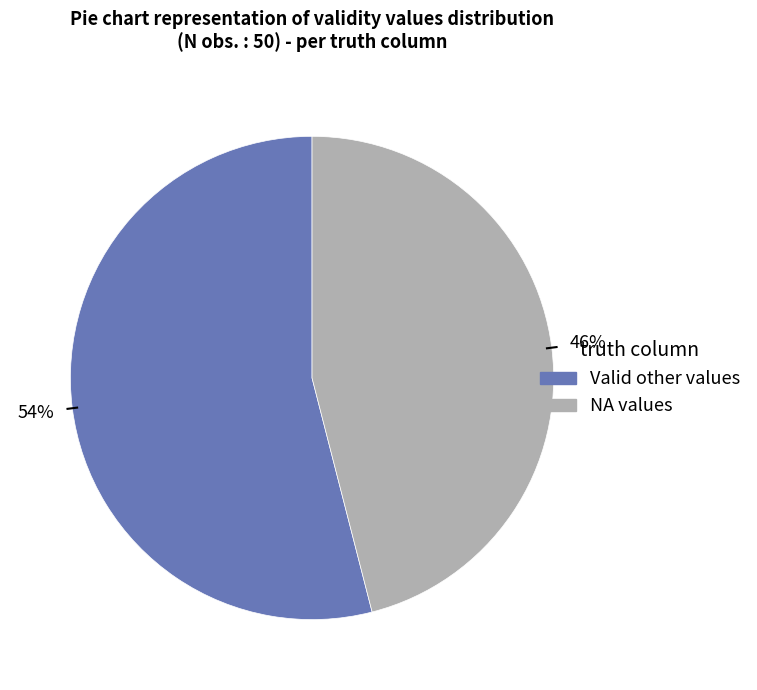

Do Valid other values and NA values together represent more than half of the pie?

Yes